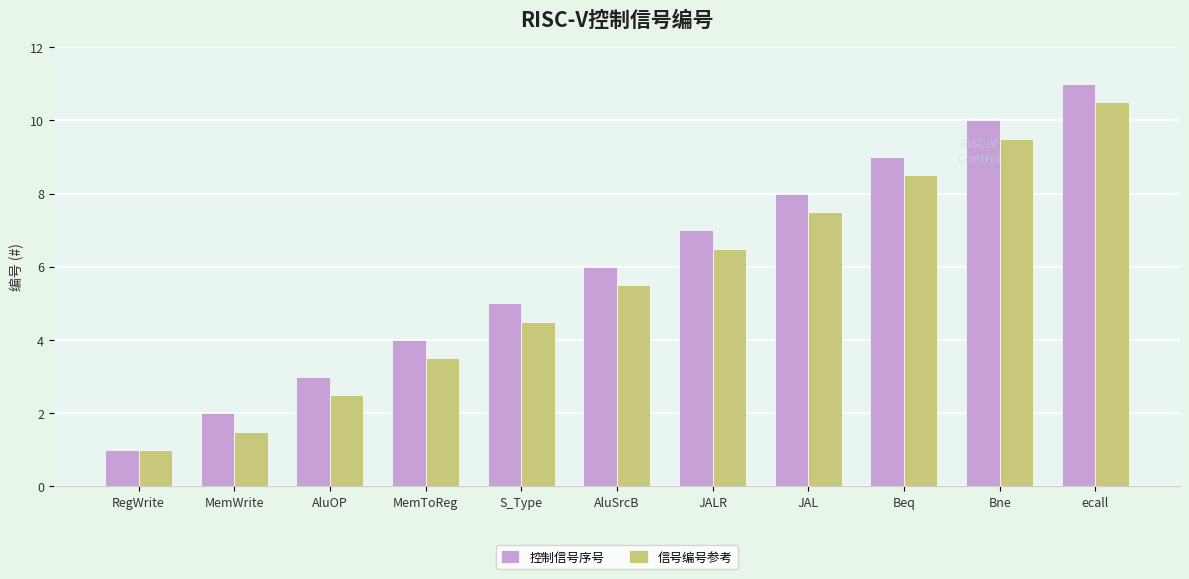

At which category is the sum across all series the highest?

ecall